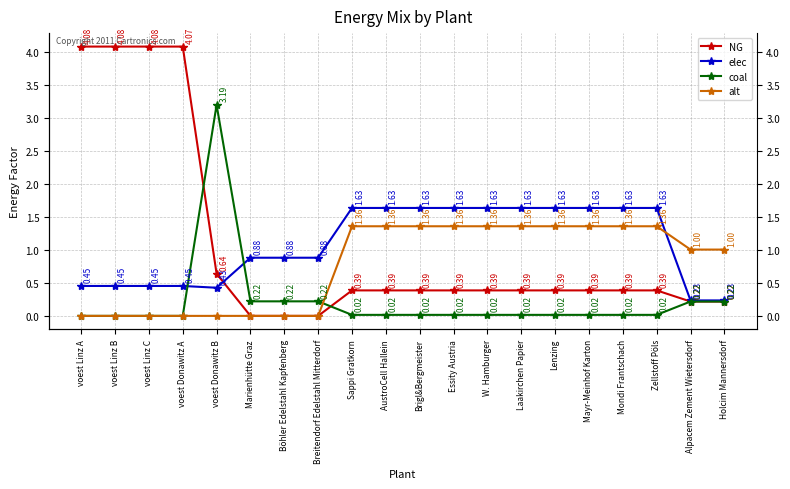

True or false: NG and alt intersect in this chart.

False